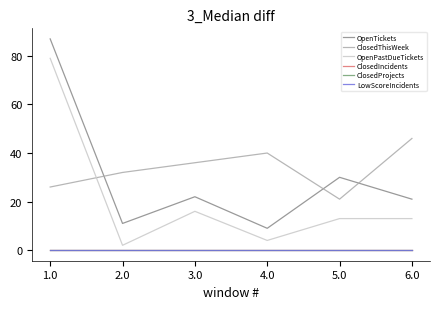

Does the chart have visible grid lines?

No